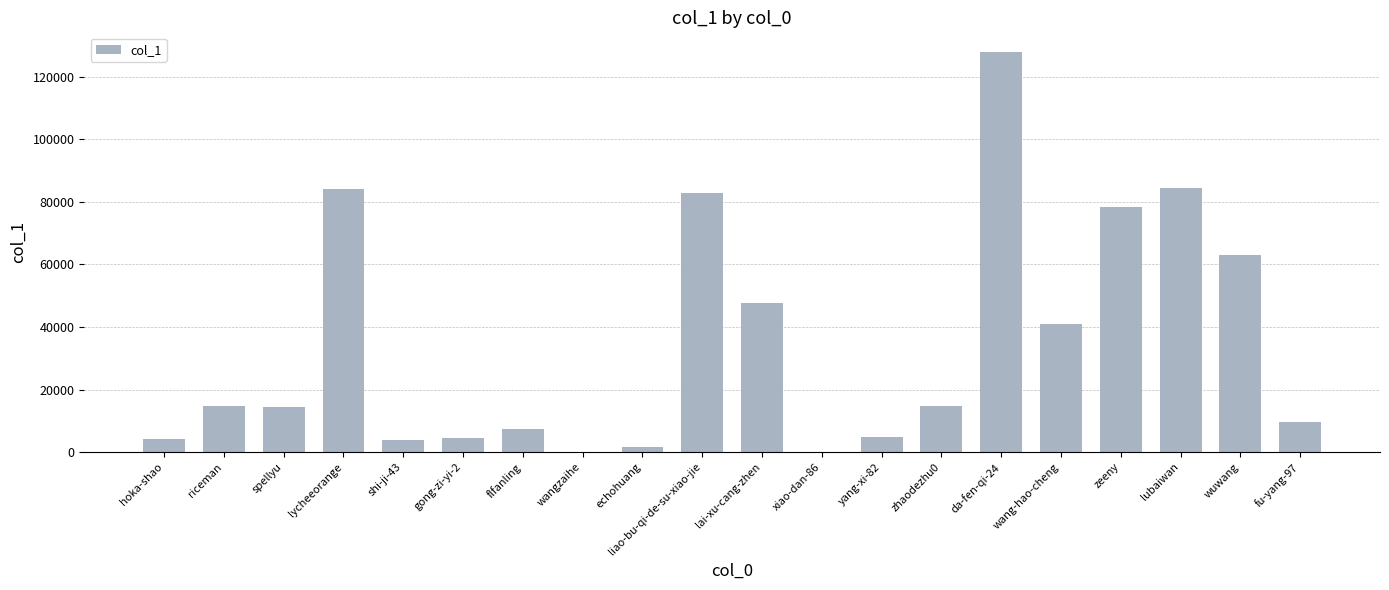

What is the change in value from riceman to da-fen-qi-24?

+112858